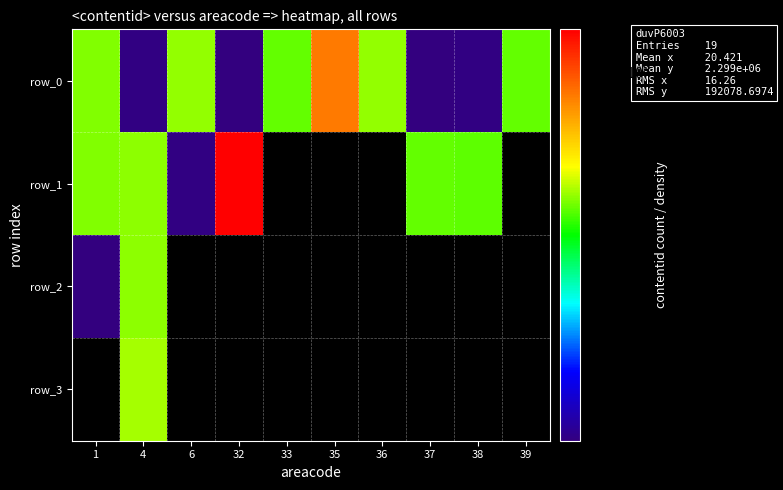

Which series has the largest total across all categories?

row_0